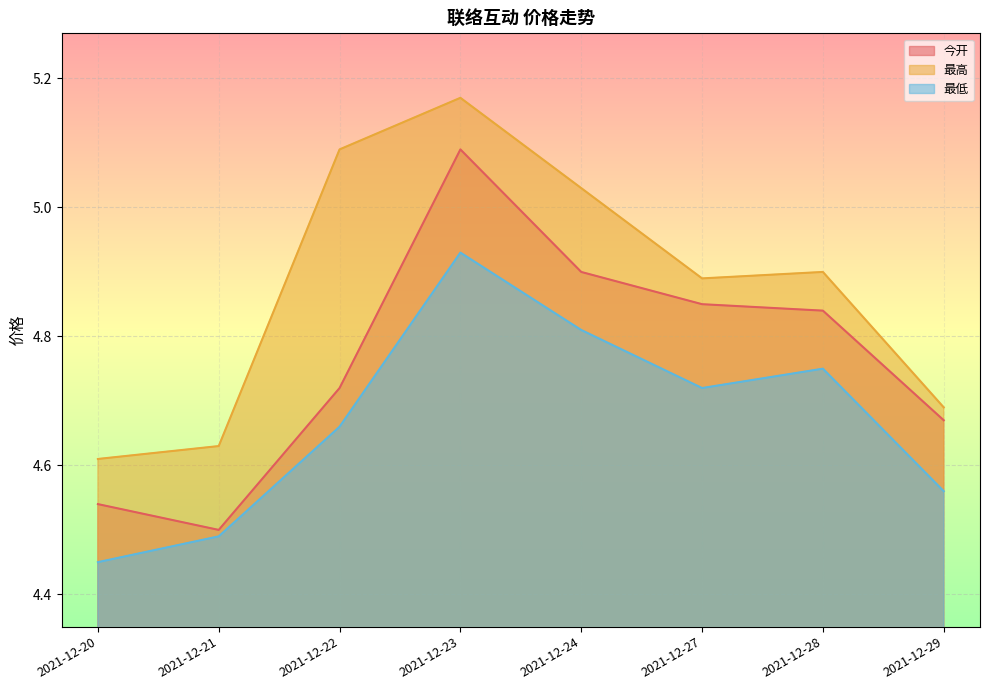

What are all the series names shown in the legend?

今开, 最高, 最低